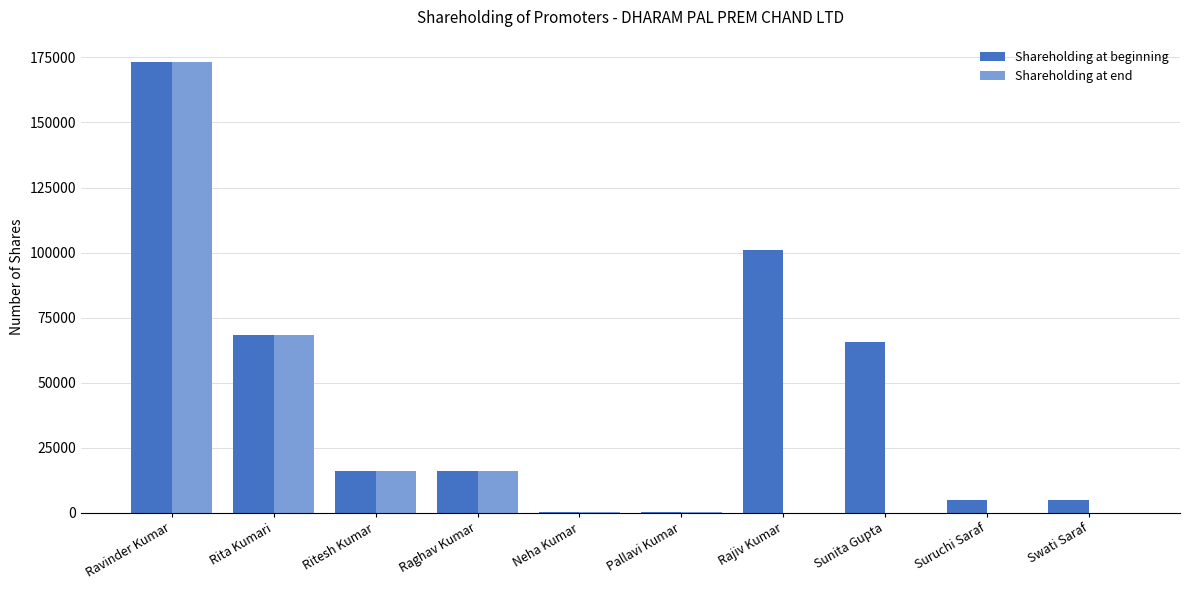

At which label is Shareholding at beginning closest to 86743?

Rajiv Kumar